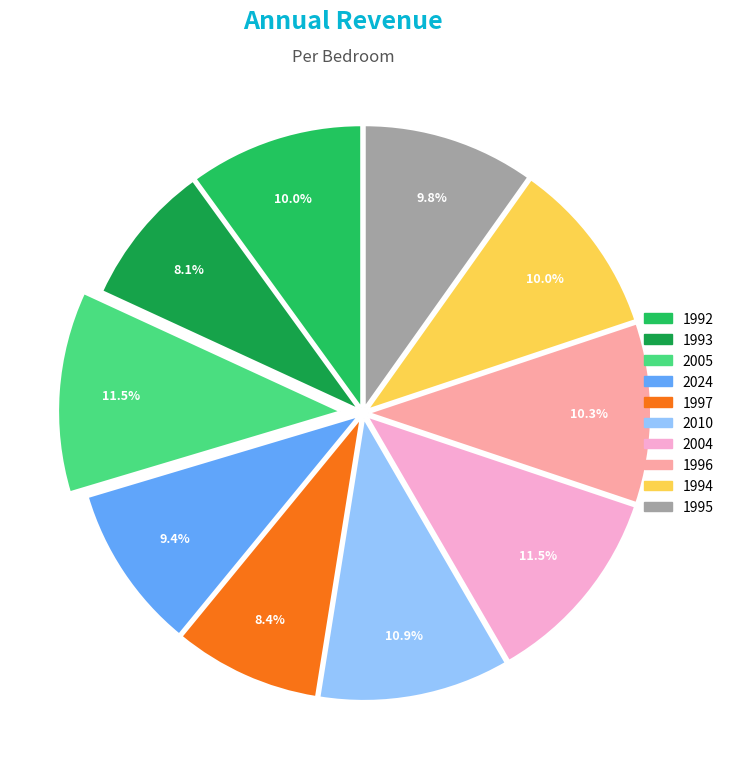

Combined, what portion of the pie is 2010 and 1993?

19.0%